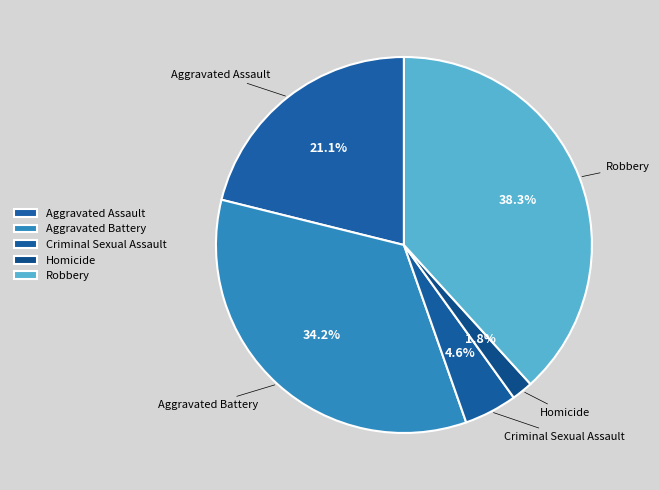

Count the number of slices in the pie.

5